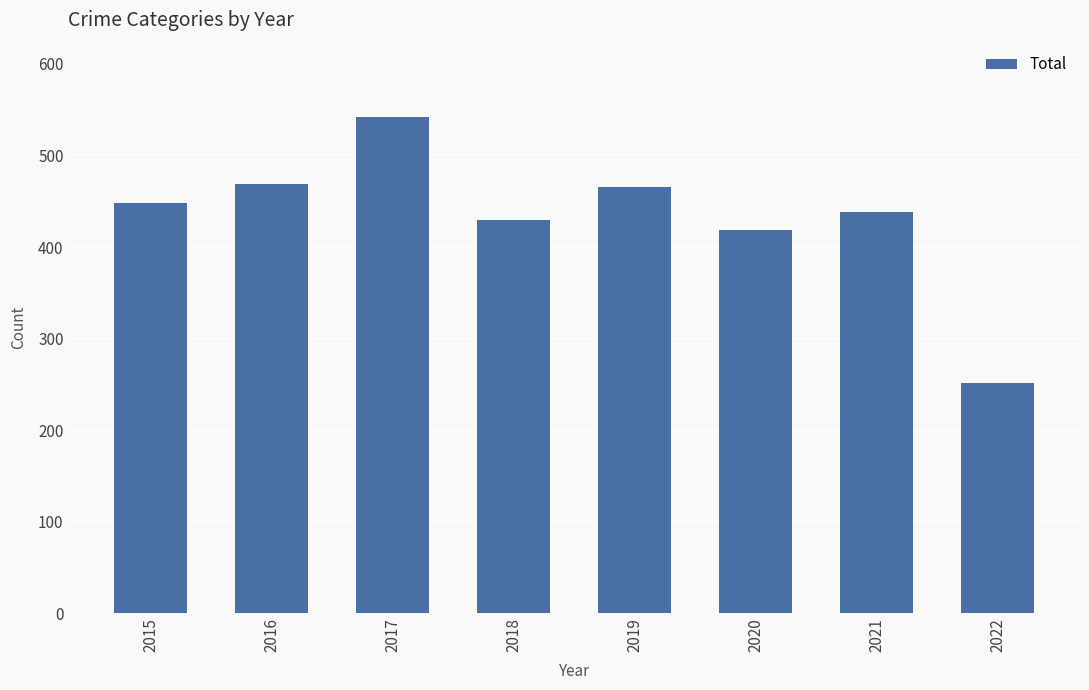

Is it true that the value at 2017 is 542?

True